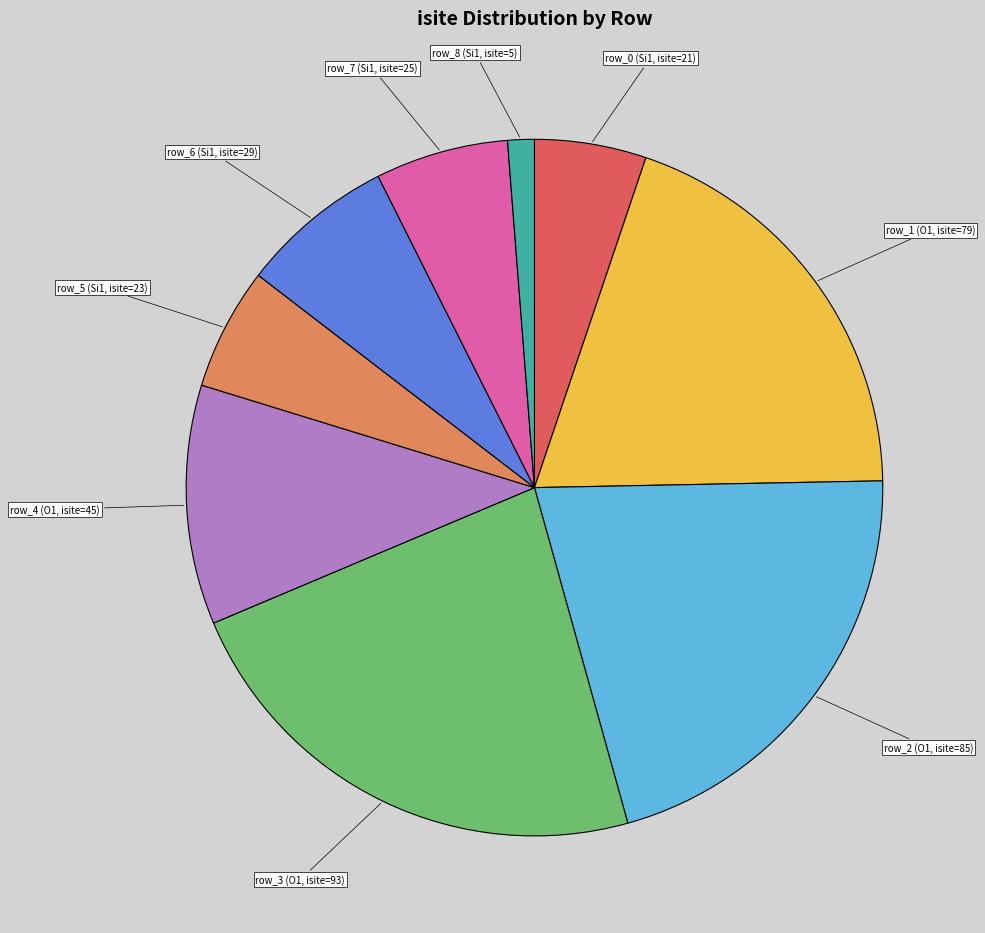

Is there a majority slice in this chart?

No